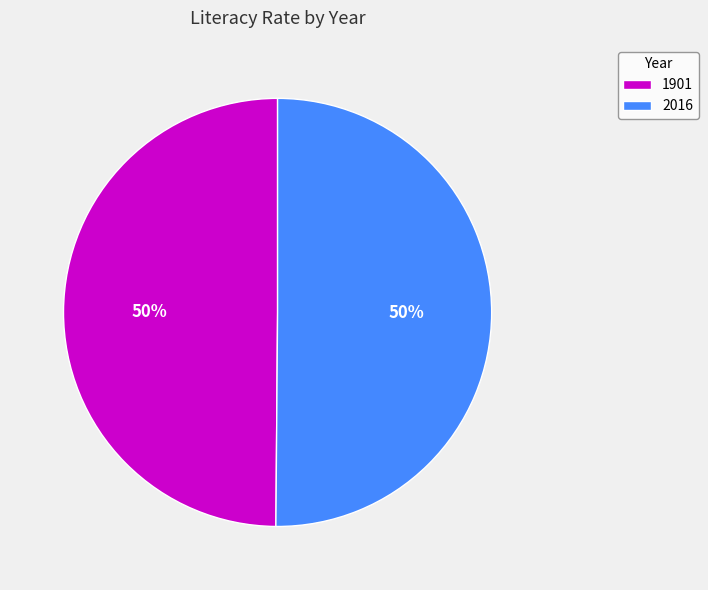

To the nearest percent, what portion does 1901 represent?

50%